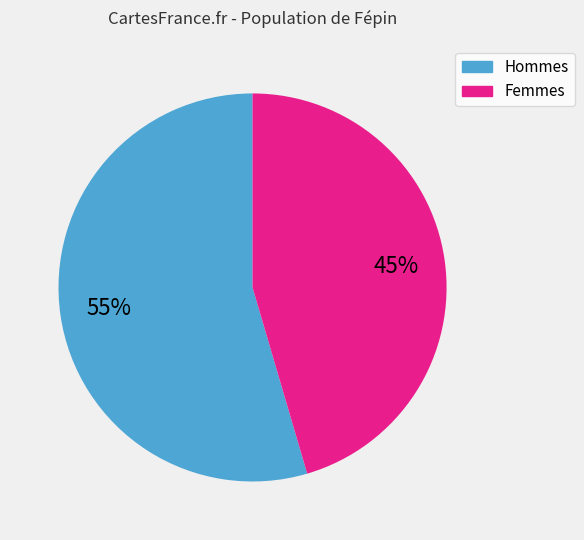

To the nearest percent, what is the average slice percentage?

50%